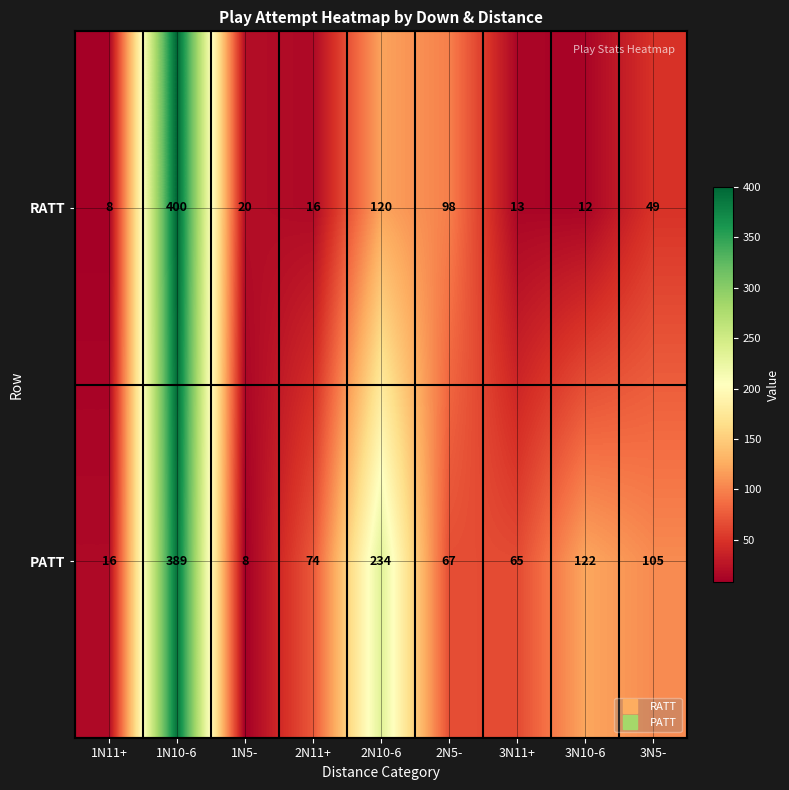

Reading left to right, what are all the values shown in this chart?

RATT: 8	400	20	16	120	98	13	12	49
PATT: 16	389	8	74	234	67	65	122	105